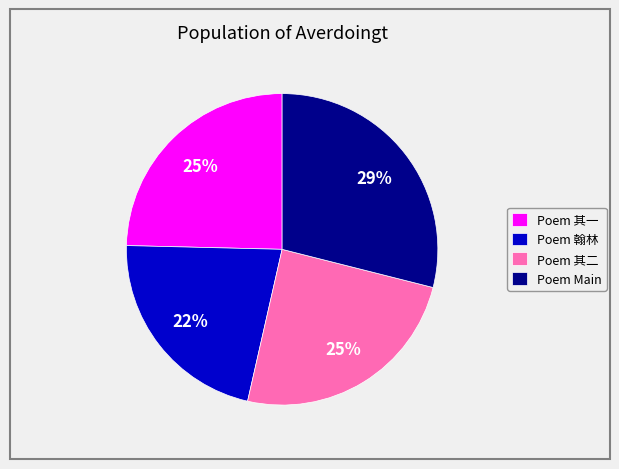

What is the ratio of the value at Poem 其二 to the value at Poem 翰林?

1.1